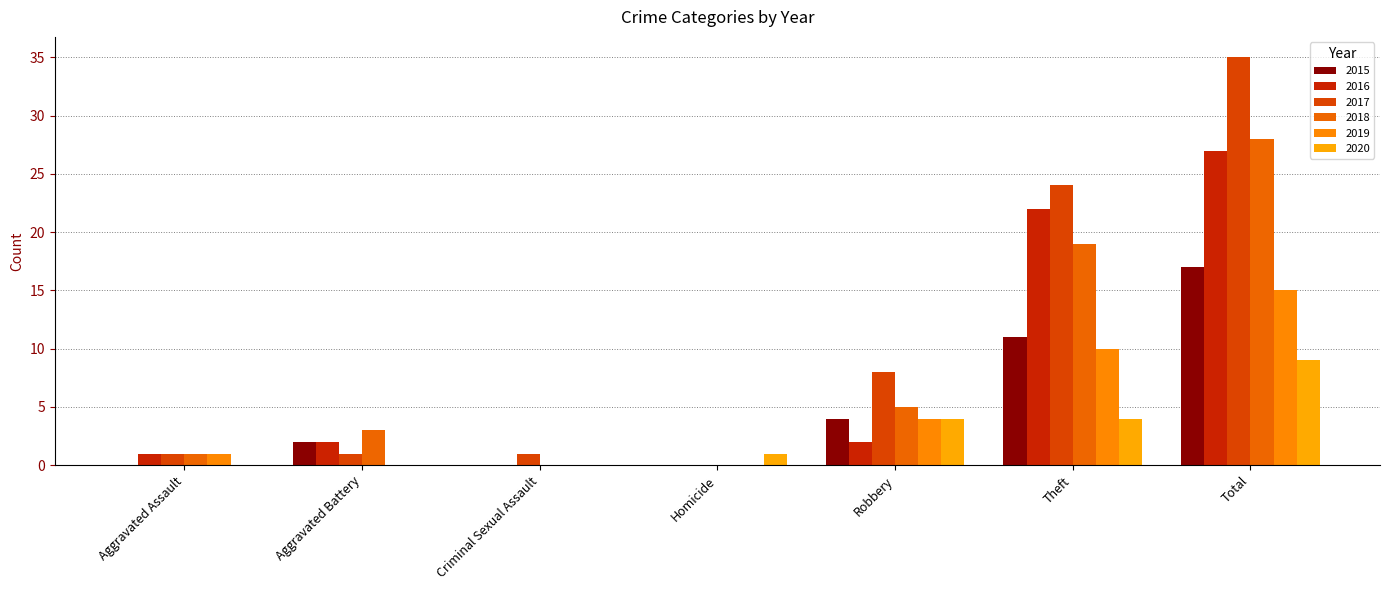

At which category is the sum across all series the highest?

Total